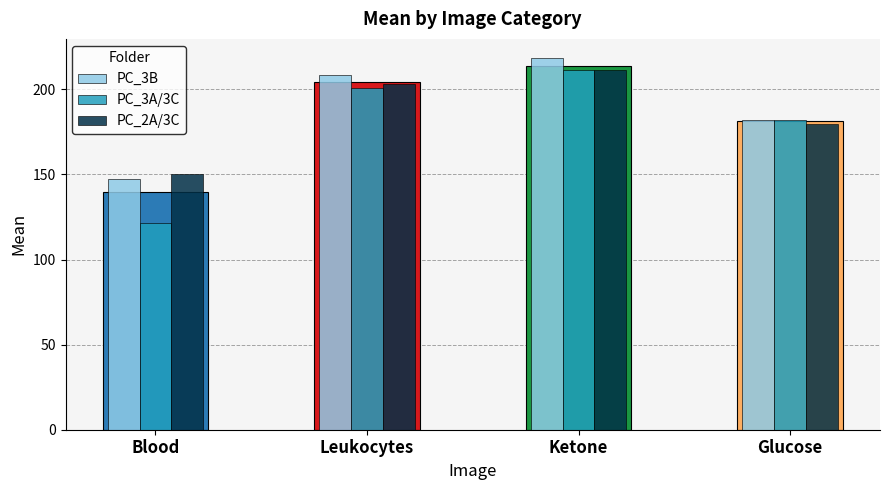

True or false: PC_2A/3C has a value of 211.2 at Ketone.

True